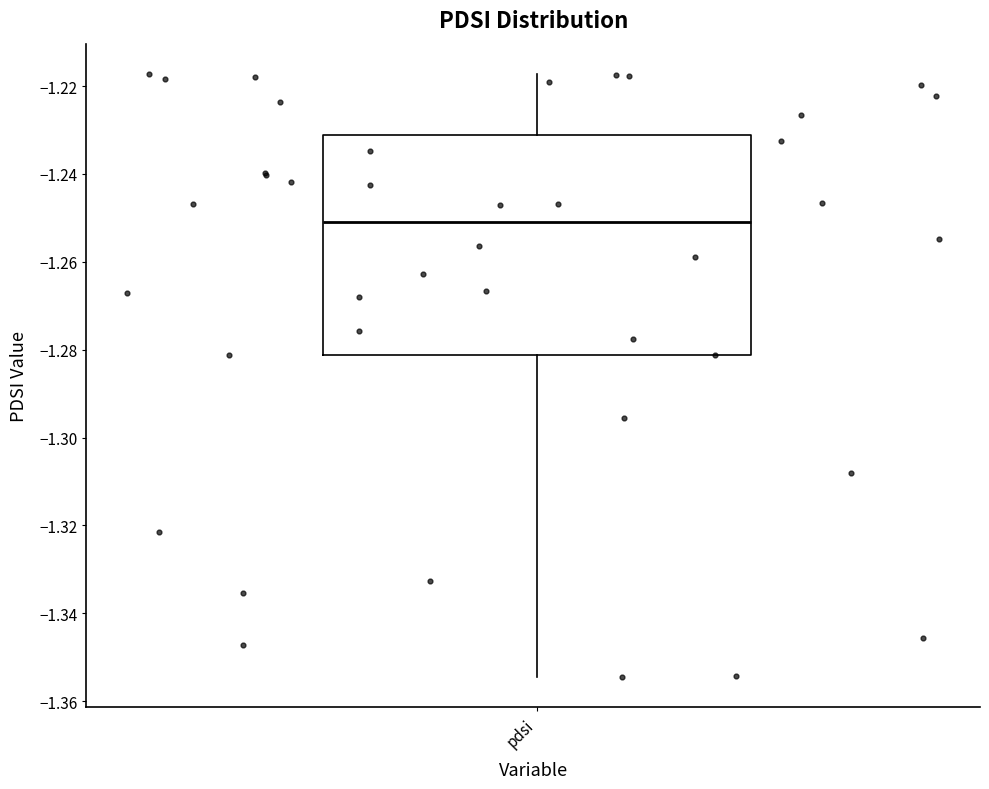

Where is the lower edge of the box for pdsi on the y-axis? The values are not printed on the chart, so give them approximately, as read against the axis.

-1.282